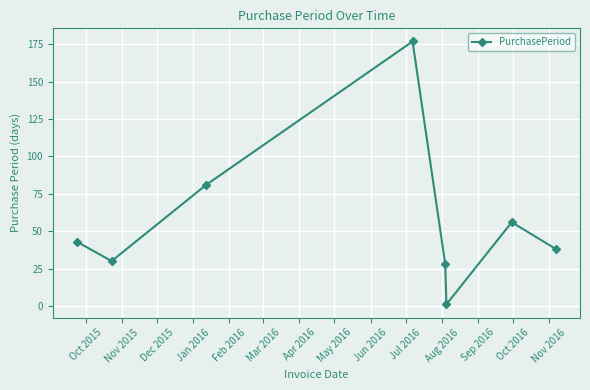

Reading right to left, transcribe all the data shown in this chart.

38	56	1	28	177	81	30	43